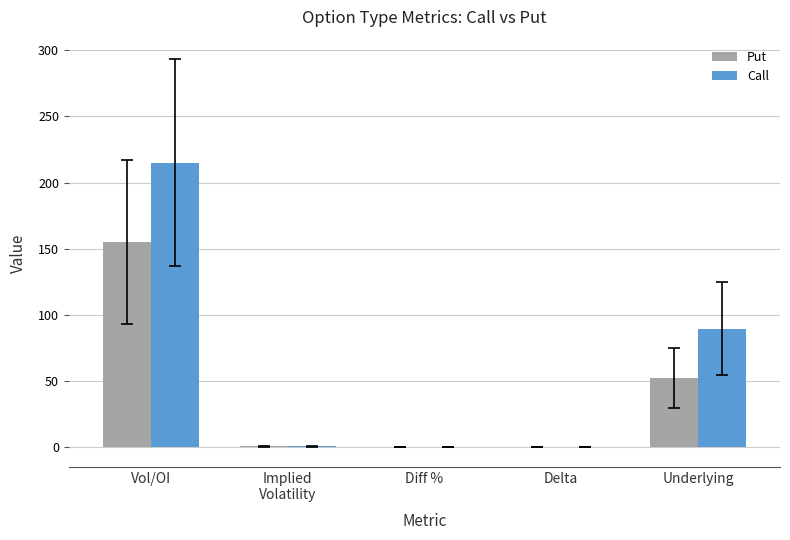

Is the value of Call at Delta greater than the value of Put at Underlying?

No